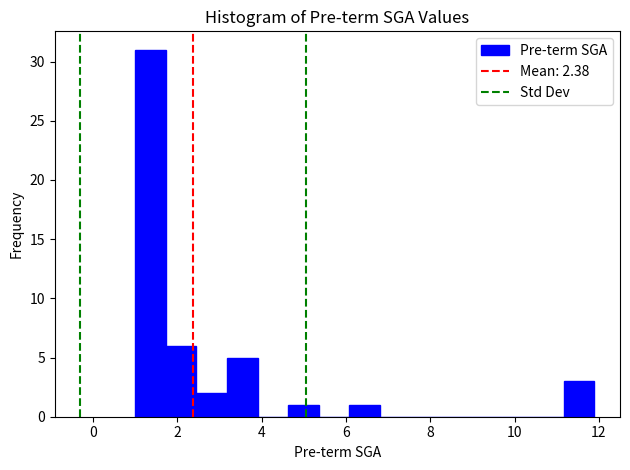

Around what value on the x-axis is the tallest bar? Give the approximate position of its centre, as read against the axis.

1.4